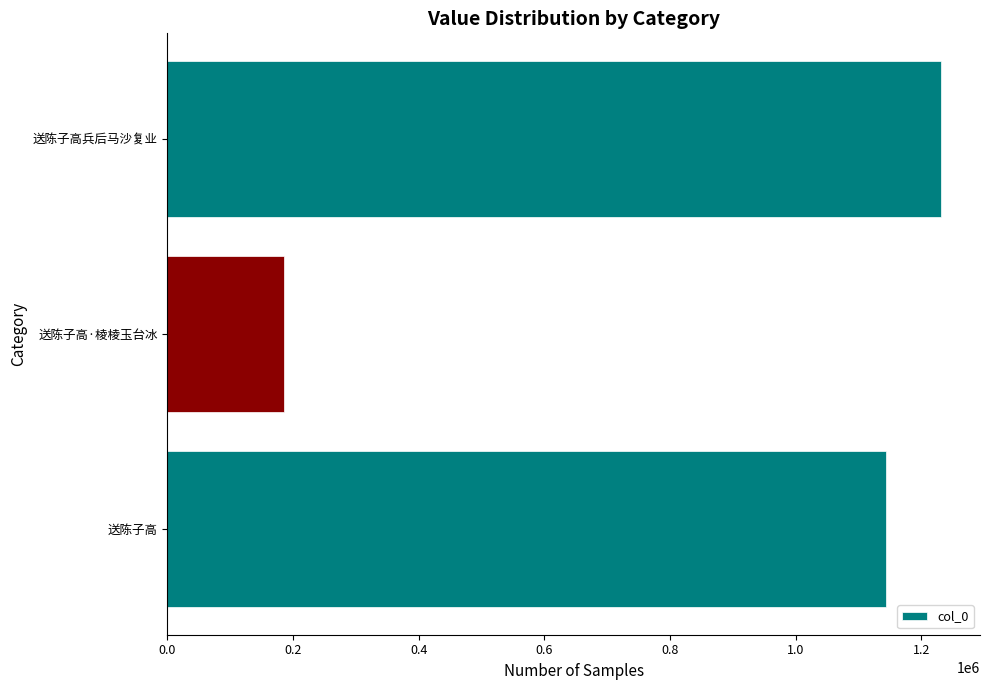

The value at 送陈子高兵后马沙复业 is 1231535. True or false?

True